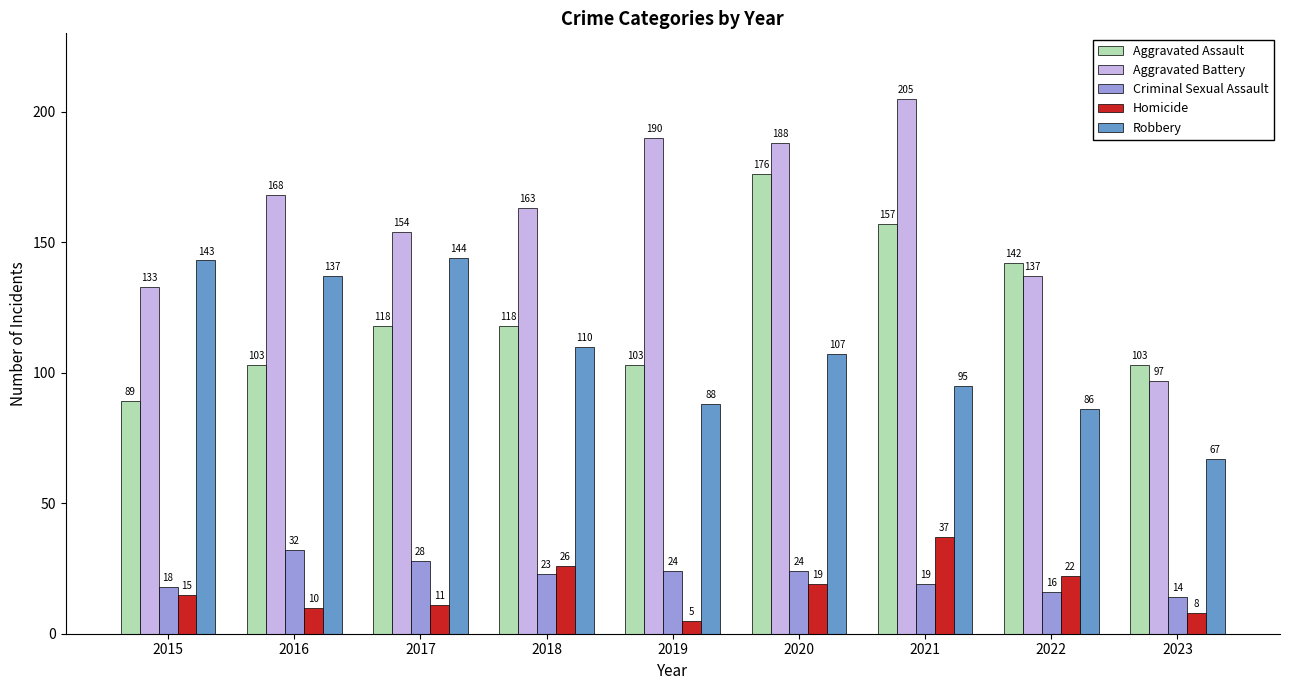

What is the difference between the maximum and minimum values in the Homicide series?

32